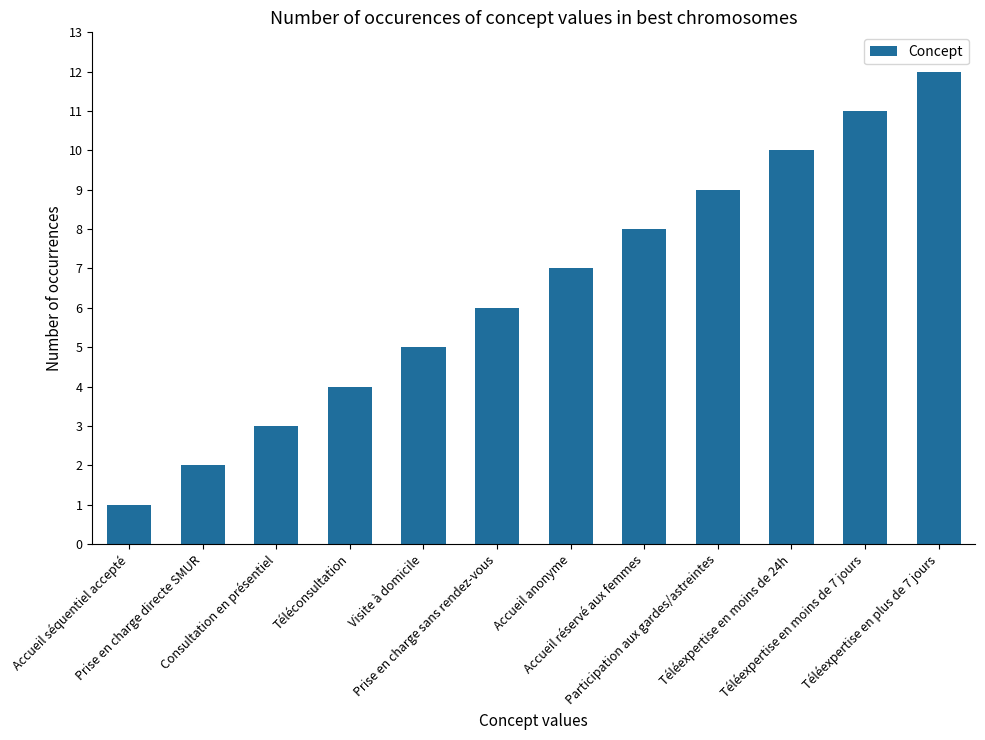

What value does the data have at Téléexpertise en plus de 7 jours, to the nearest 5?

10